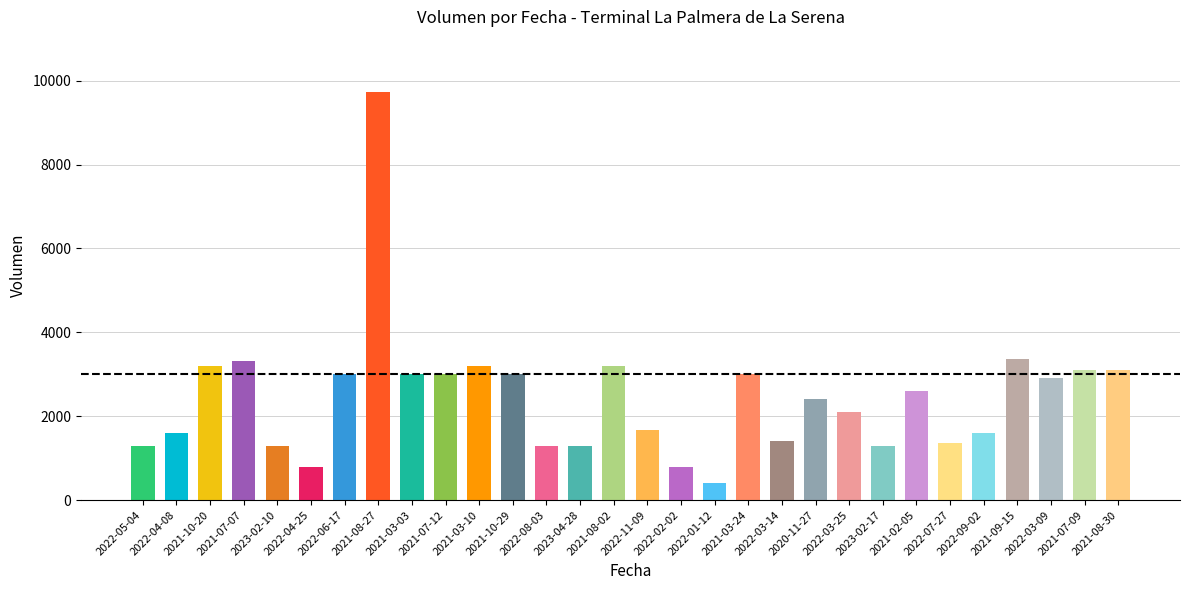

What is the value of the 20th bar from the left?

1400